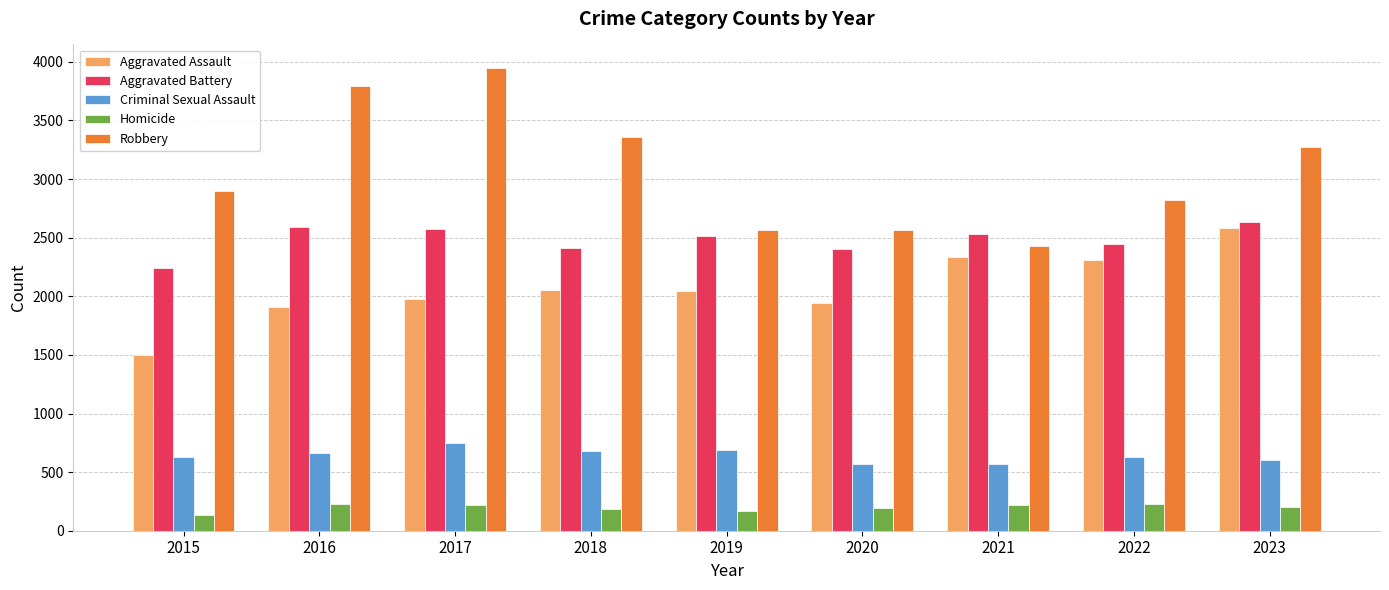

Where is Robbery nearest to the value 3192?

2023